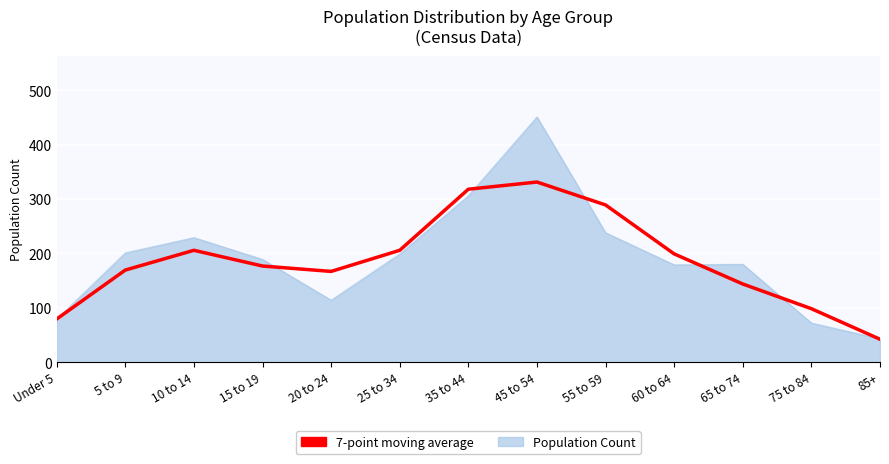

What is the difference between the highest and lowest values at 65 to 74?

36.3